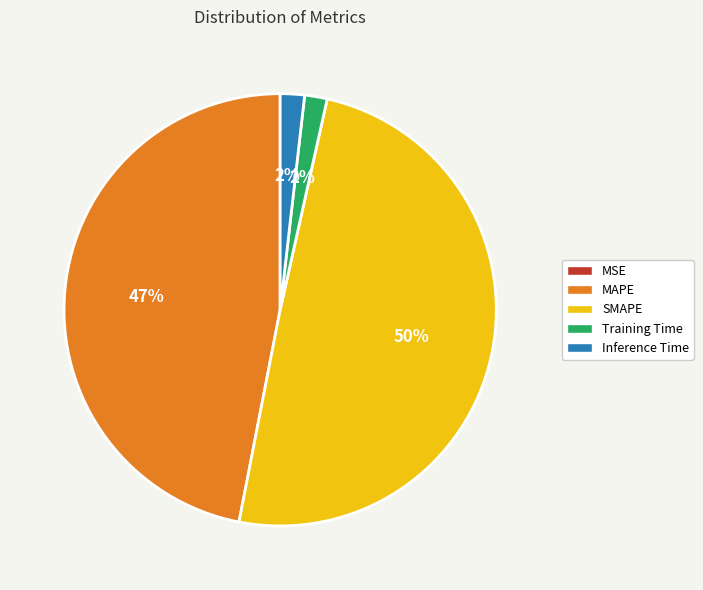

Is Inference Time the majority of the pie?

No